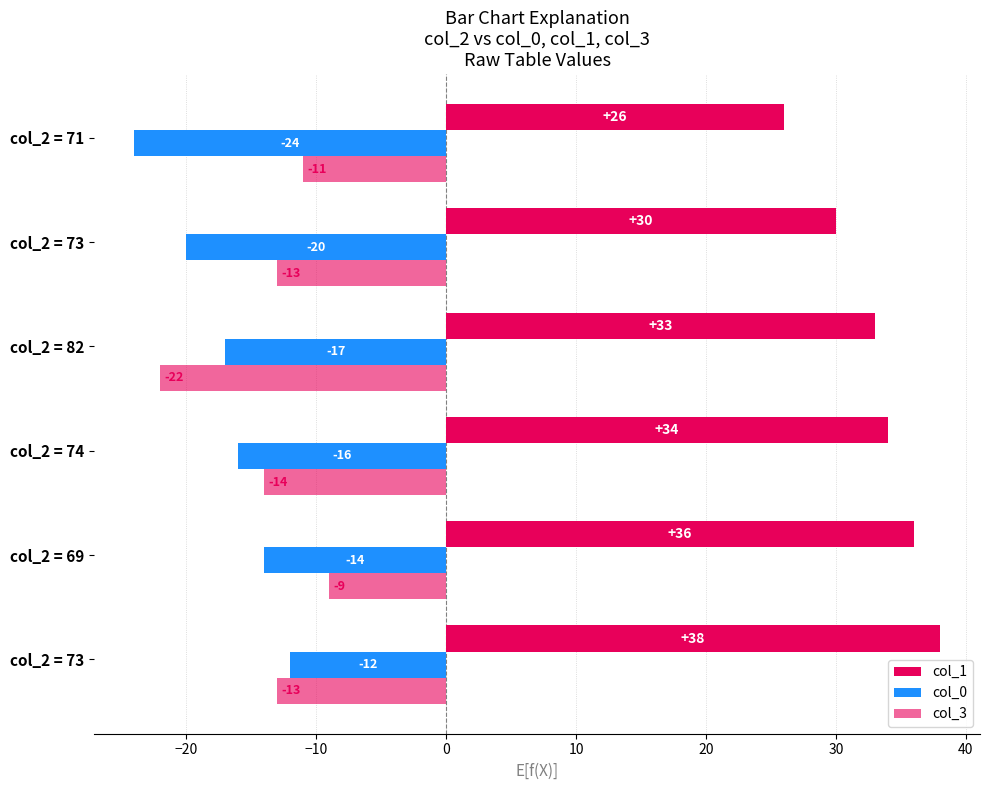

Which series has the largest total across all categories?

col_1